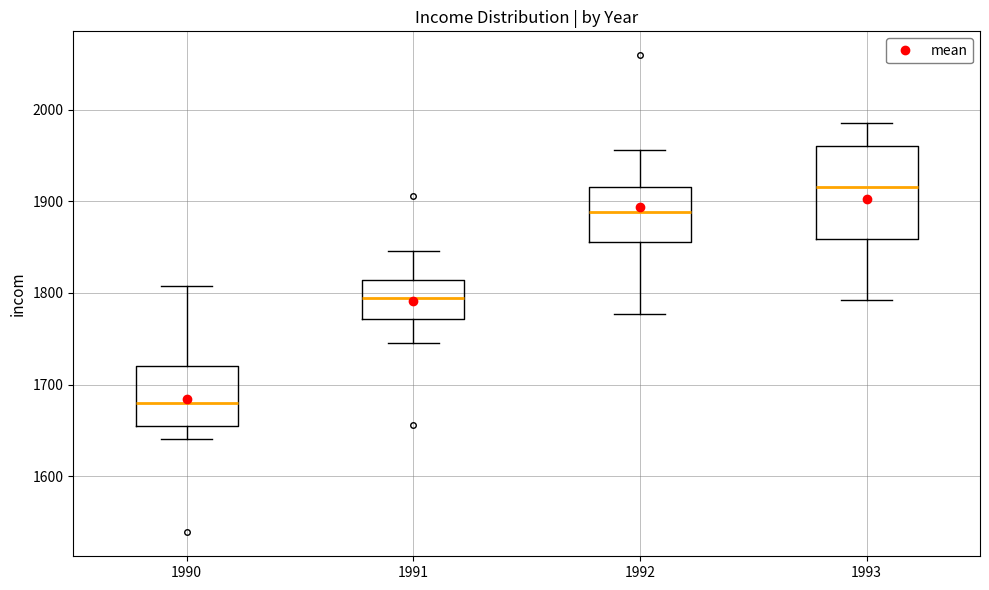

Which box is the tallest, from its lower edge to its upper edge?

1993